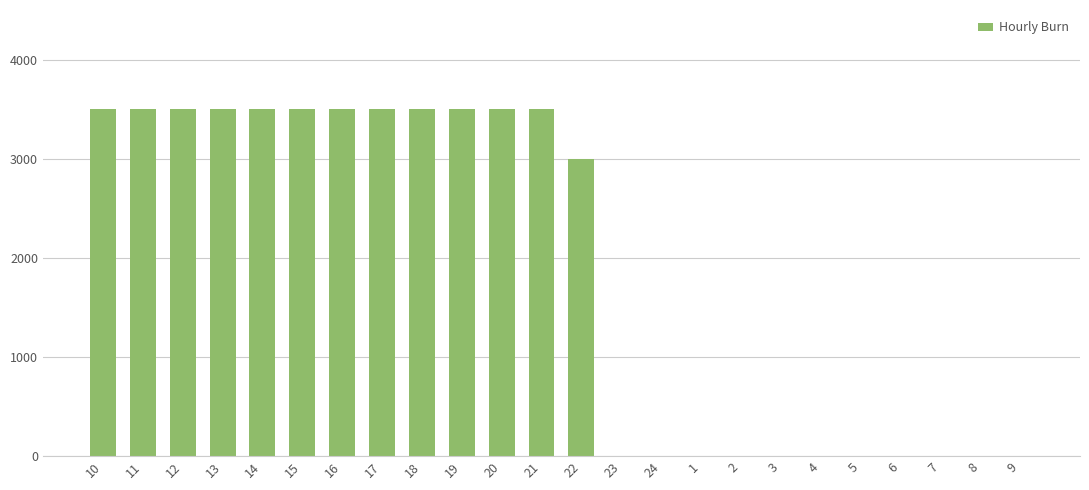

The value at 21 is 3500. True or false?

True